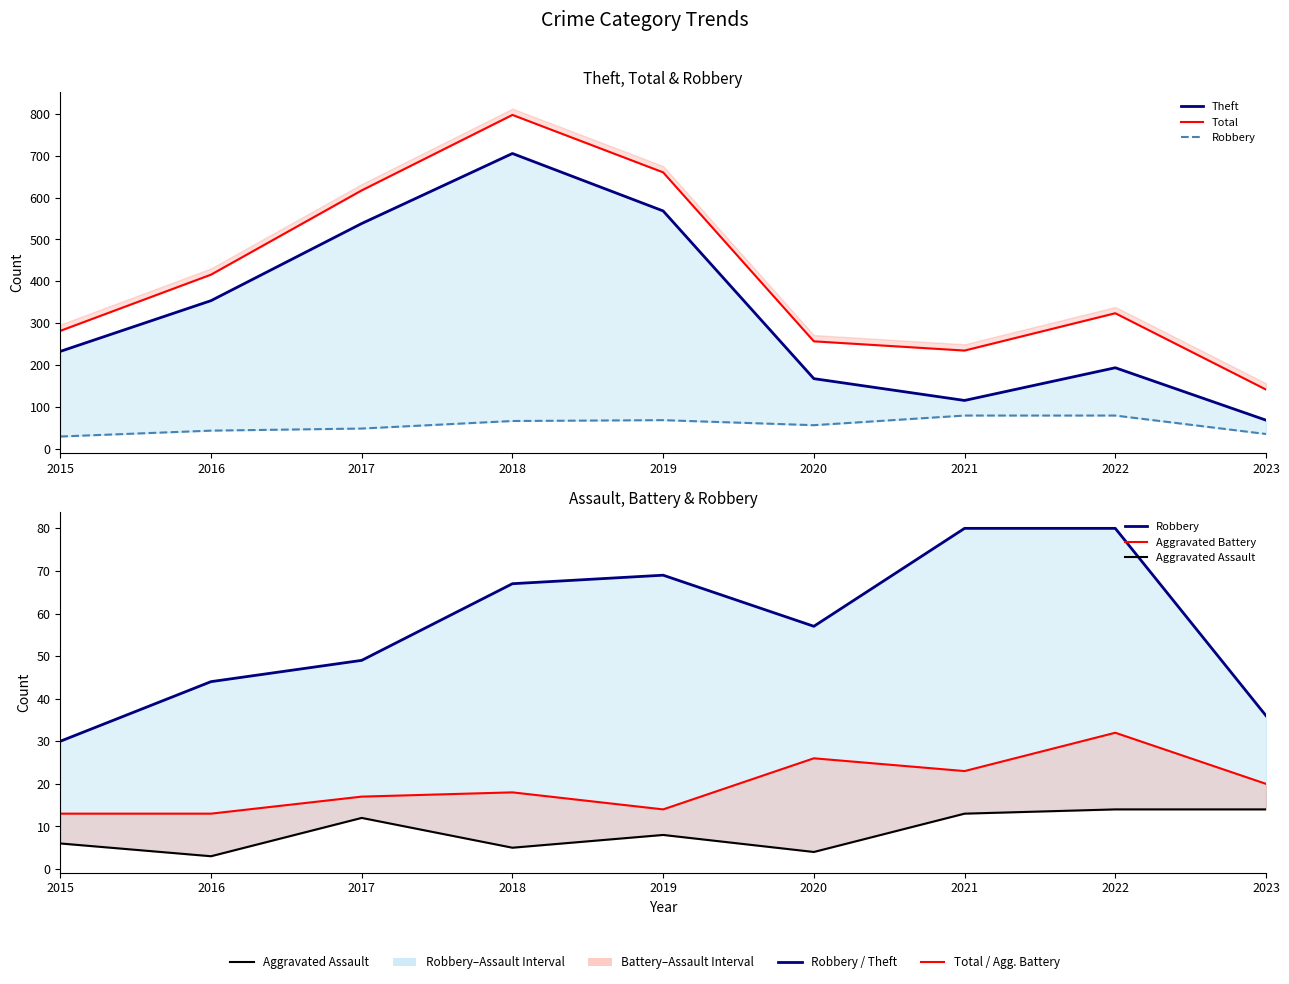

Is the value of Aggravated Assault at 2020 greater than the value of Robbery at 2017?

No